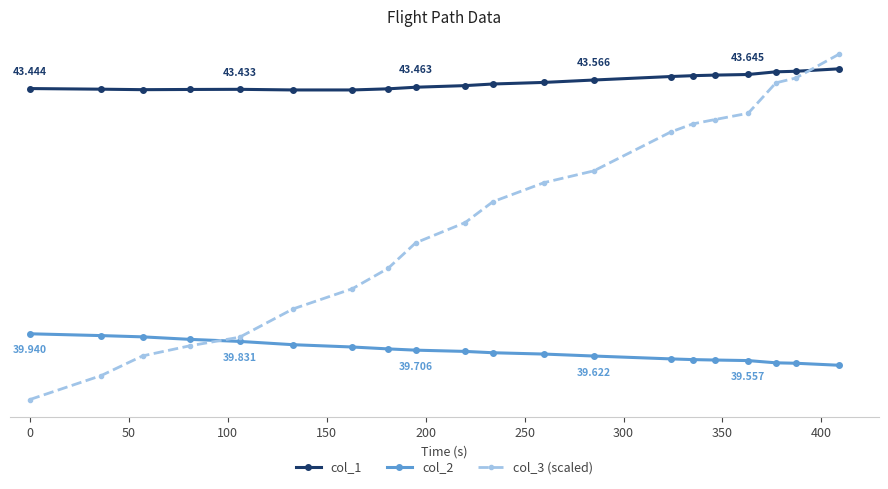

Is this an area chart (filled region under the line)?

No